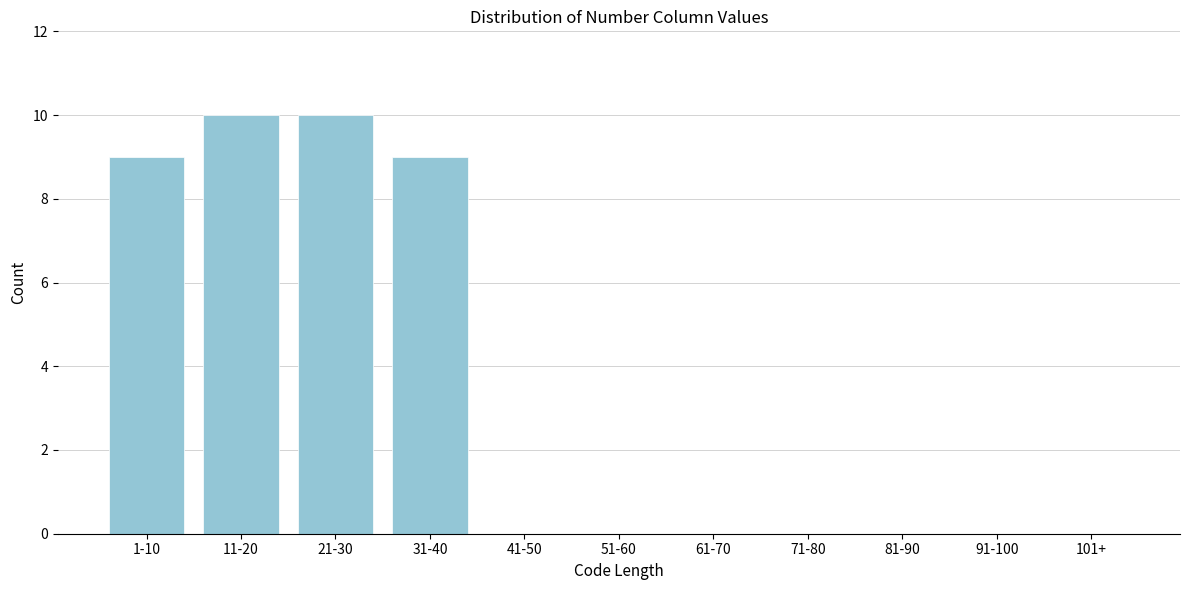

Reading left to right, transcribe all the data shown in this chart.

1-10=9	11-20=10	21-30=10	31-40=9	41-50=0	51-60=0	61-70=0	71-80=0	81-90=0	91-100=0	101+=0